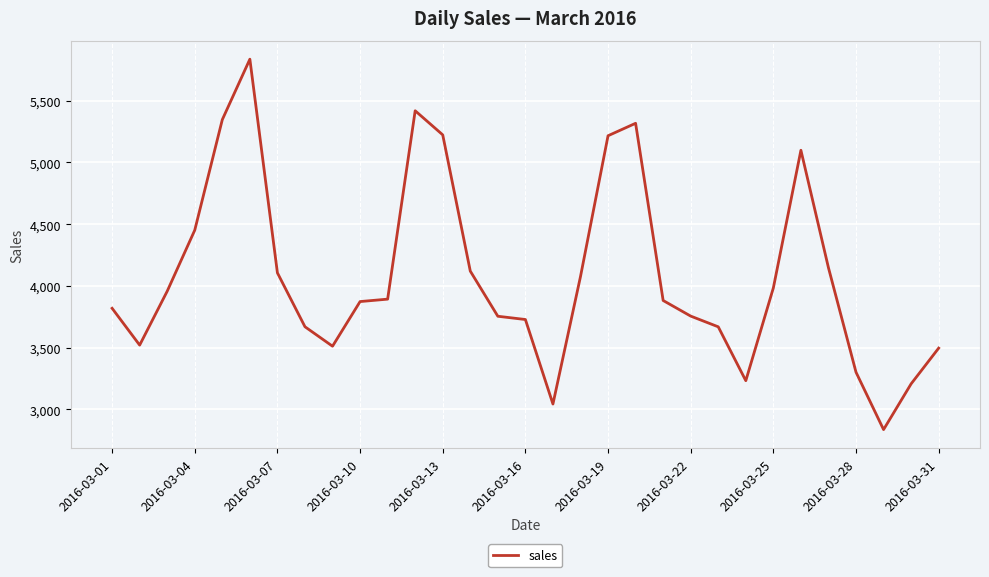

Count the number of categories in the chart.

31